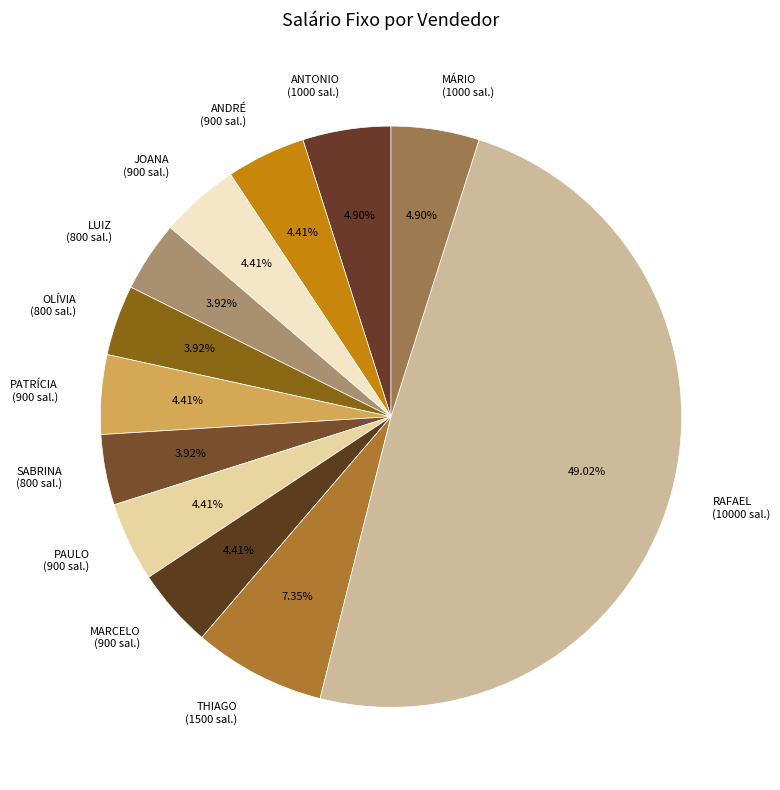

Which has a higher value, RAFAEL or LUIZ?

RAFAEL